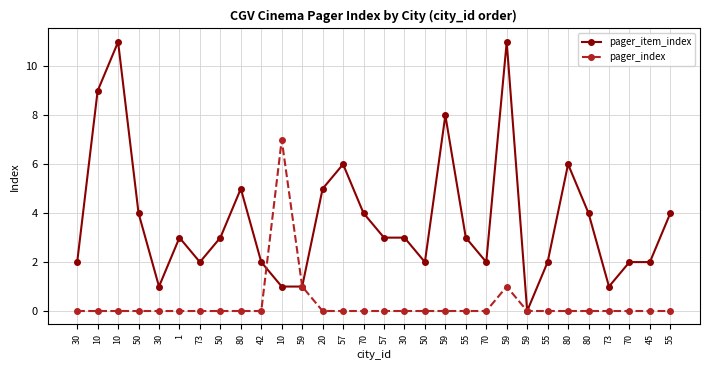

How many values in pager_item_index are above zero?

29